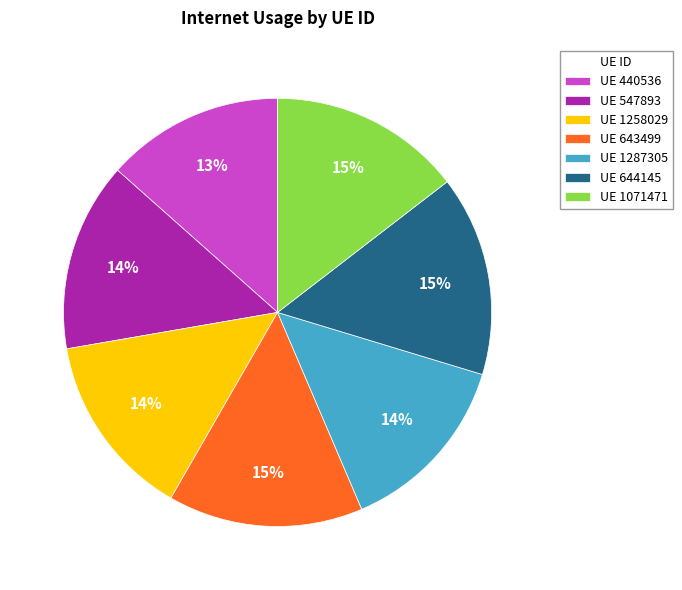

Is there a majority slice in this chart?

No